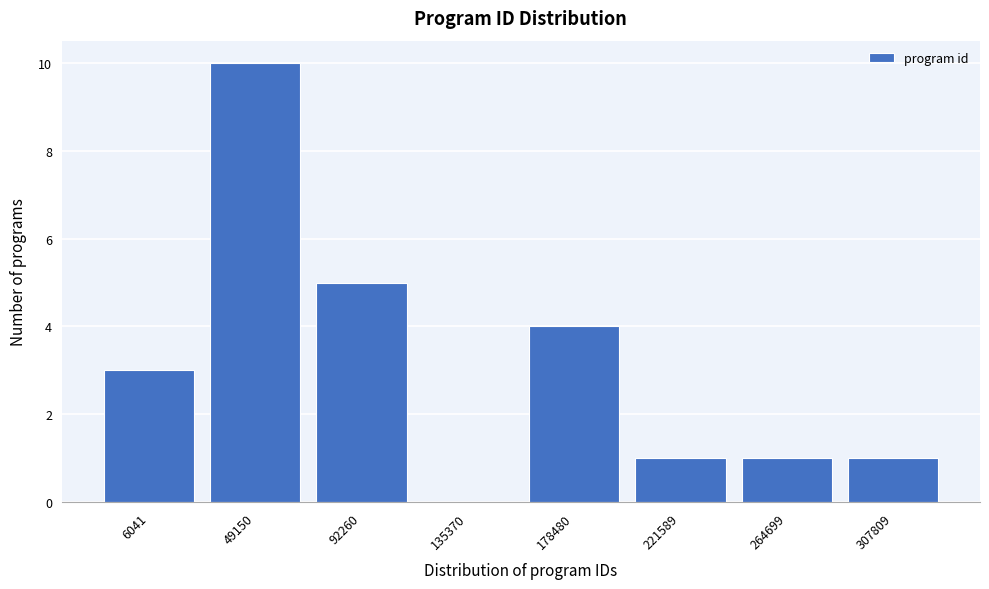

Reading left to right, what are all the values shown in this chart?

6041=3	49150=10	92260=5	135370=0	178480=4	221589=1	264699=1	307809=1